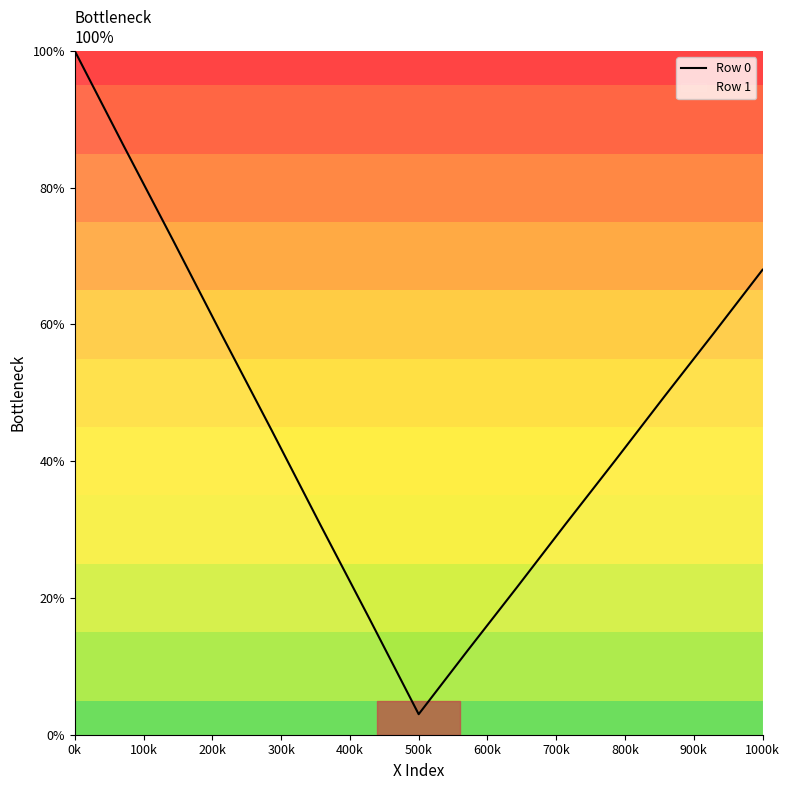

What is the sum of all values?

6.9